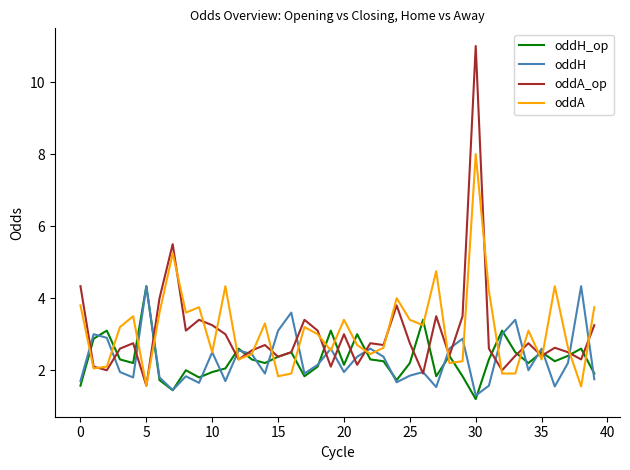

Which series has the widest spread of values?

oddA_op